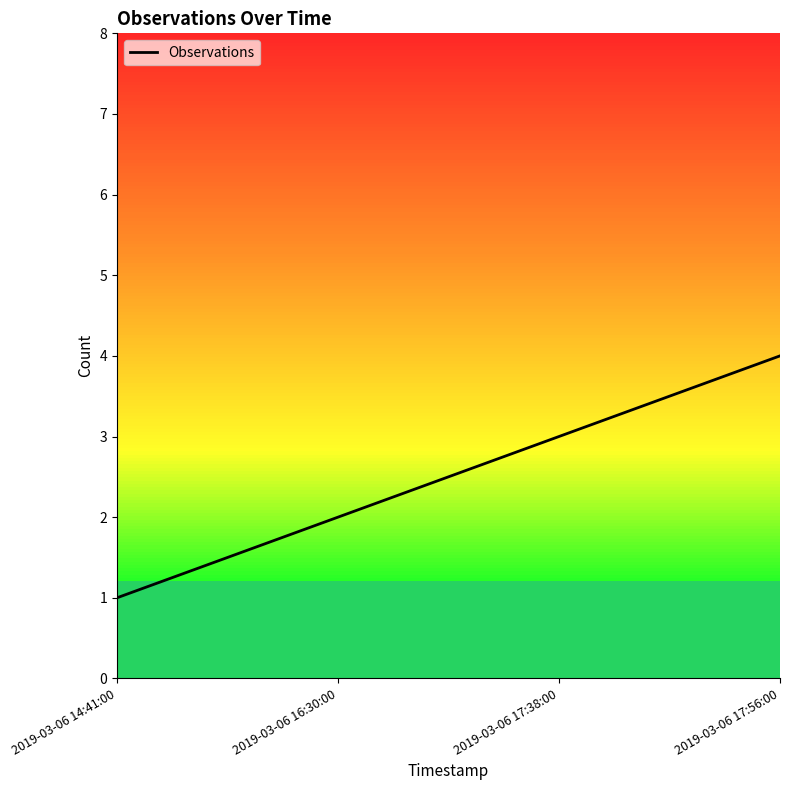

Reading left to right, list all the values displayed in this chart.

2019-03-06 14:41:00=1	2019-03-06 16:30:00=2	2019-03-06 17:38:00=3	2019-03-06 17:56:00=4